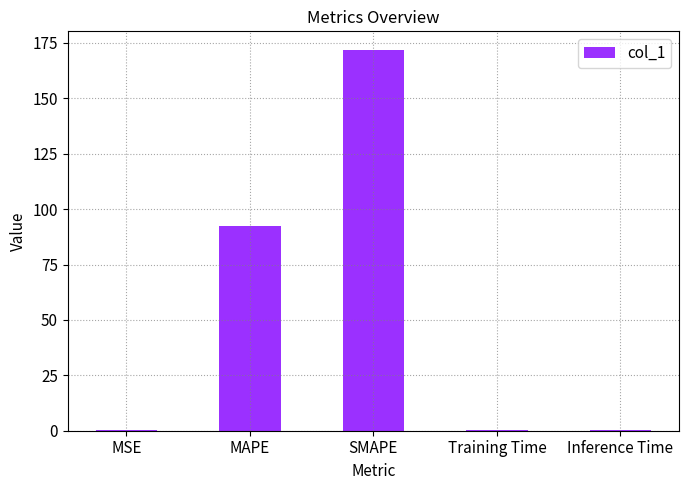

How many data points does each series have?

5